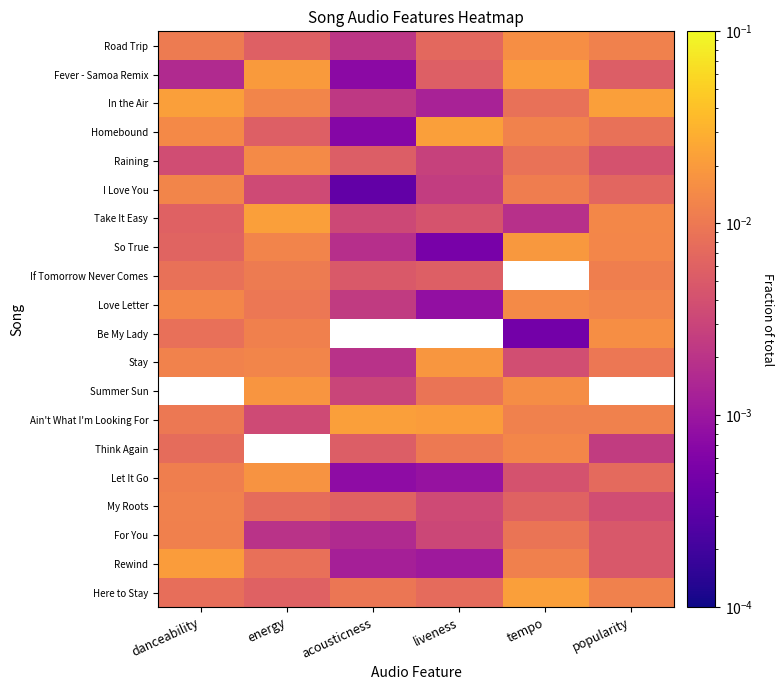

Between danceability and liveness, which is larger?

danceability